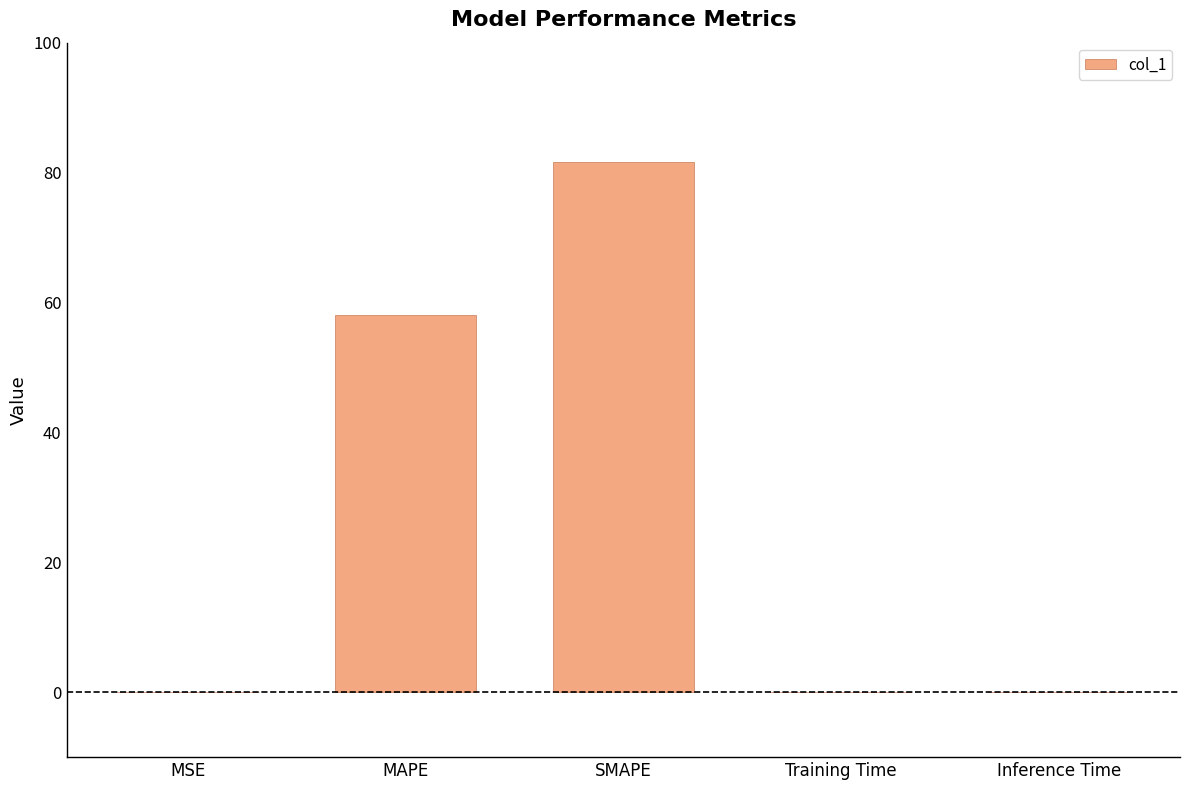

What is the change in value from MSE to MAPE?

+58.0